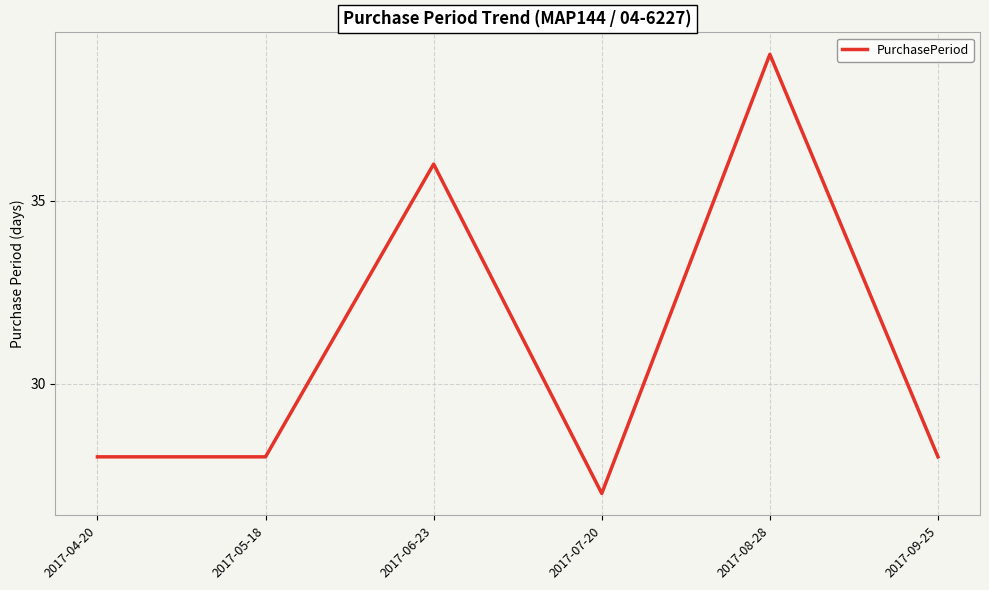

At which category does the chart reach its peak across all series?

2017-08-28